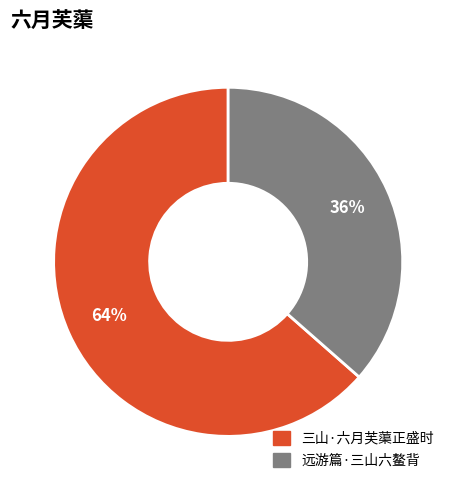

What percentage is the 三山·六月芙蕖正盛时 slice, to the nearest percent?

64%